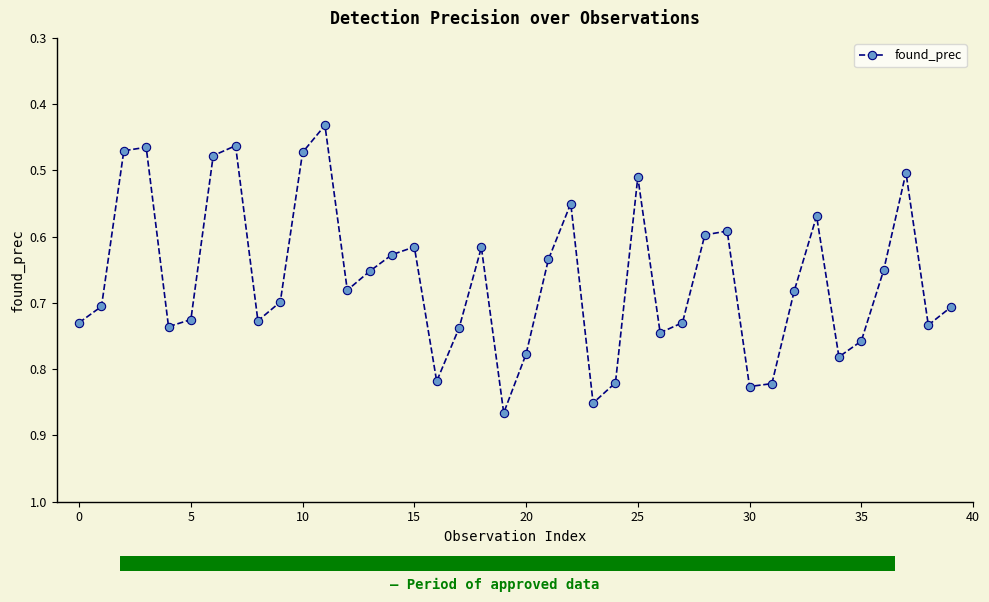

What is the sum of all values?

26.6